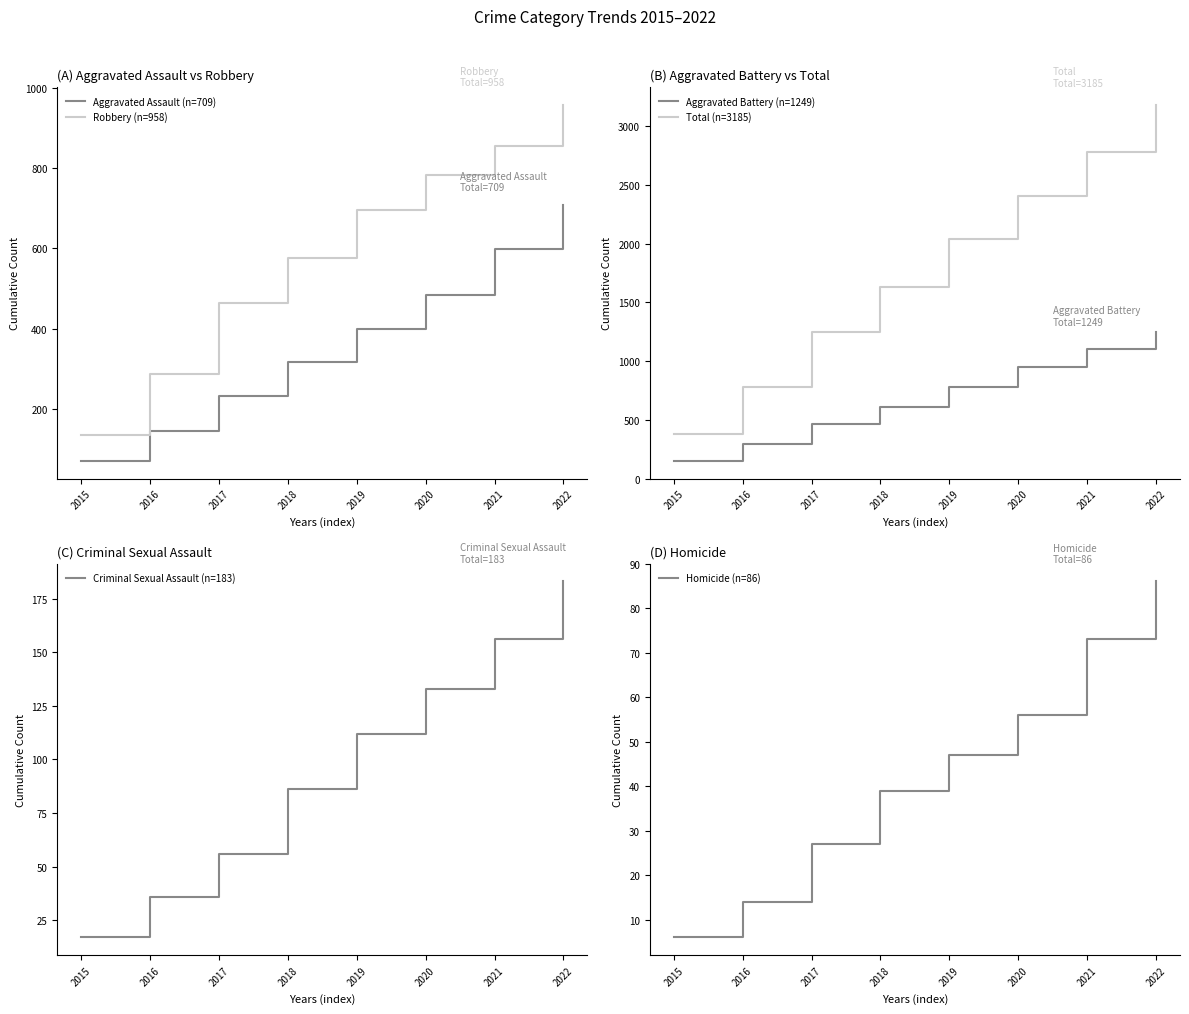

How many values in the Aggravated Assault (n=709) series are below 400?

4